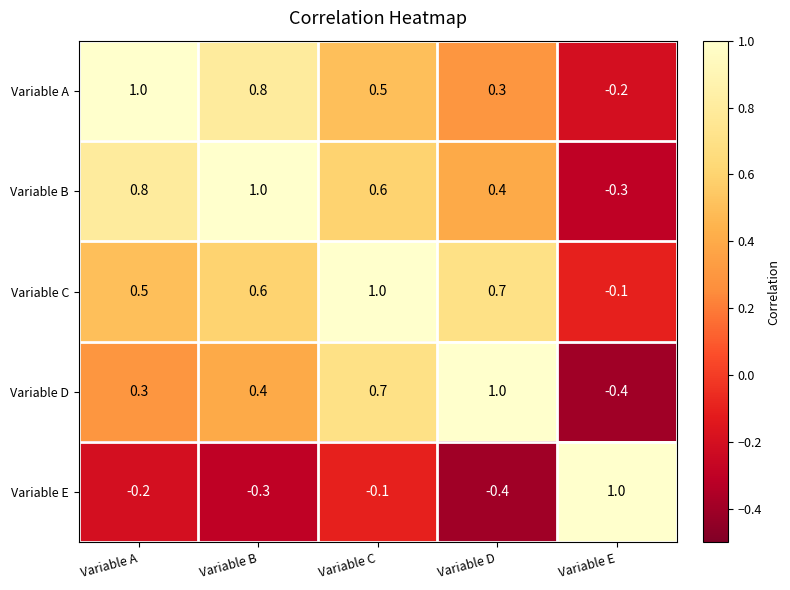

Count the number of categories in the chart.

5